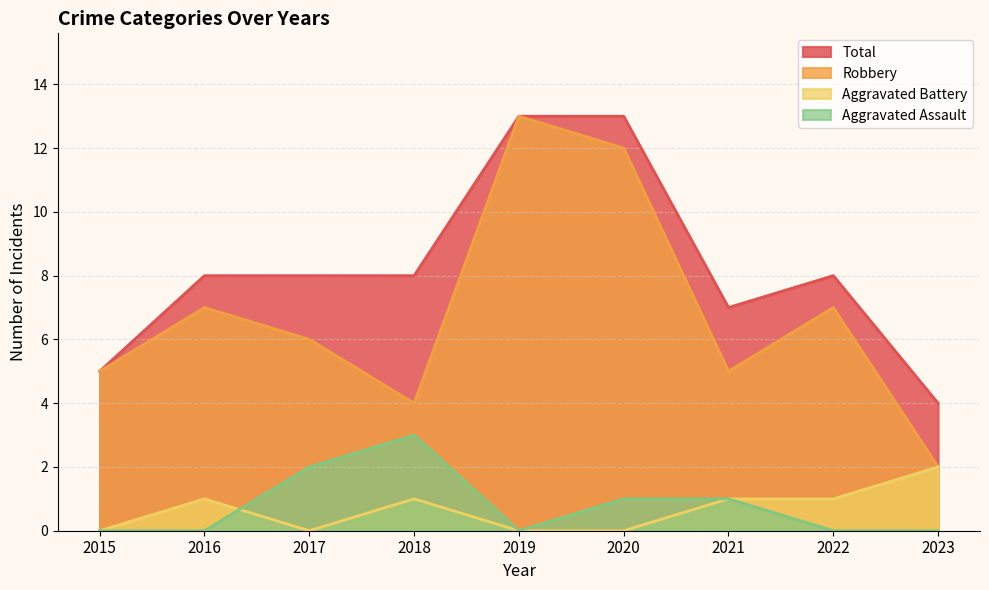

How many distinct data groups are displayed?

4